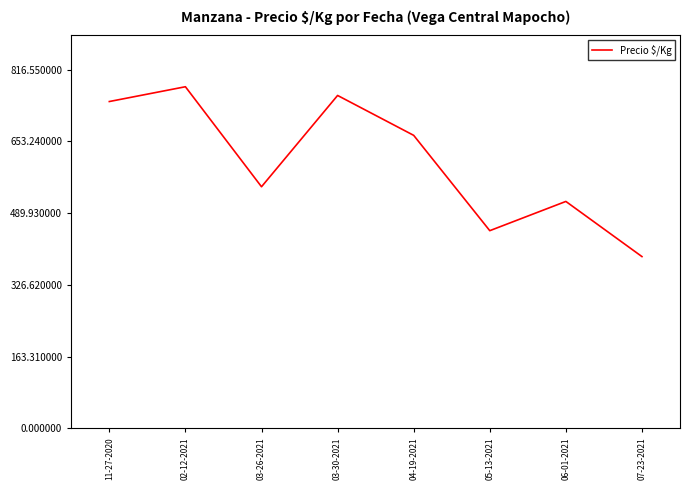

Which has a higher value, 03-26-2021 or 11-27-2020?

11-27-2020